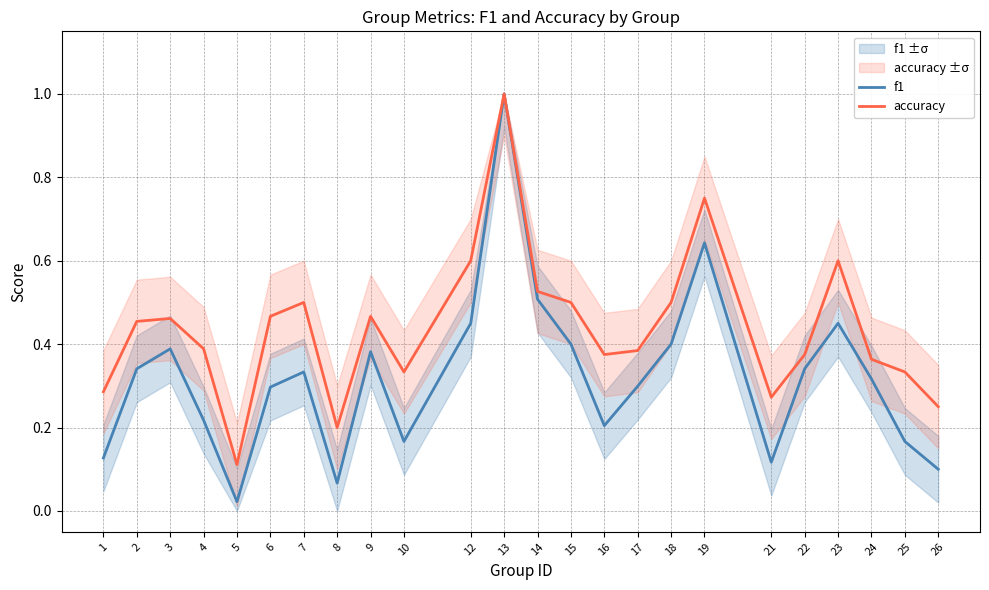

At which category does accuracy reach its first local peak?

3